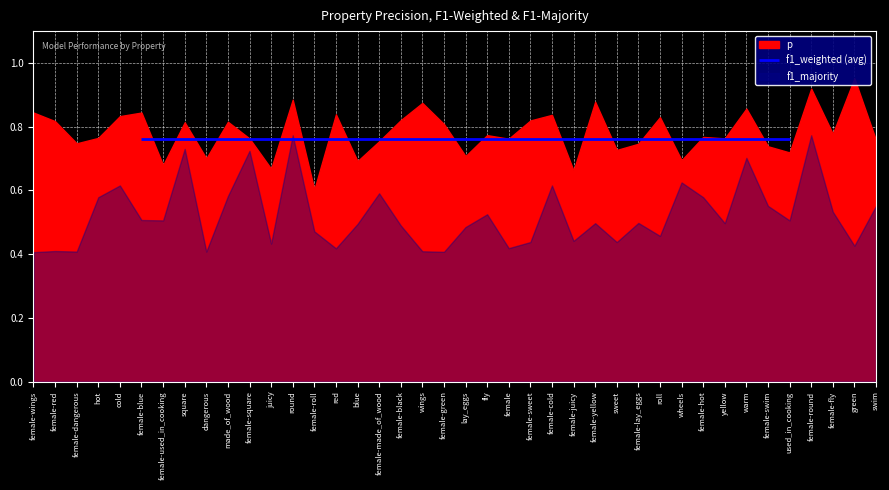

What is the approximate value of f1_majority at female-blue?

0.5